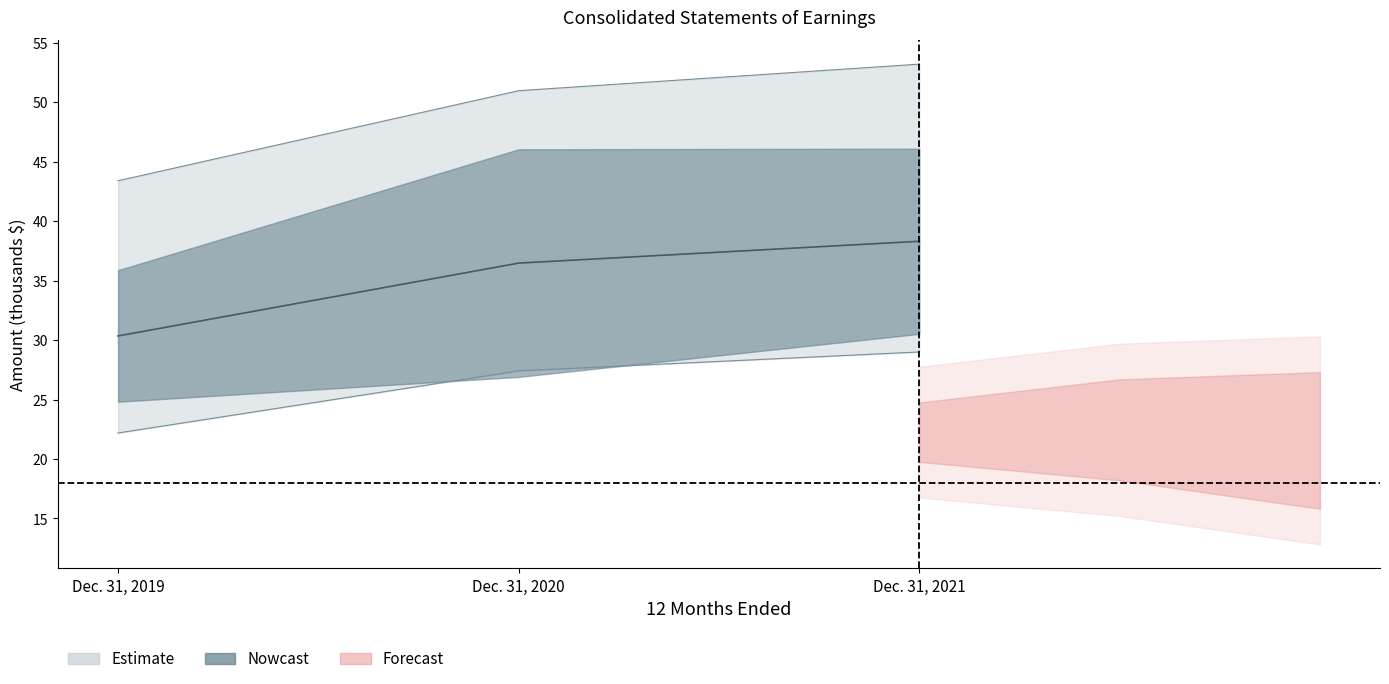

What is the value of the Total non-interest expense point at the 1st from the left?

43.4